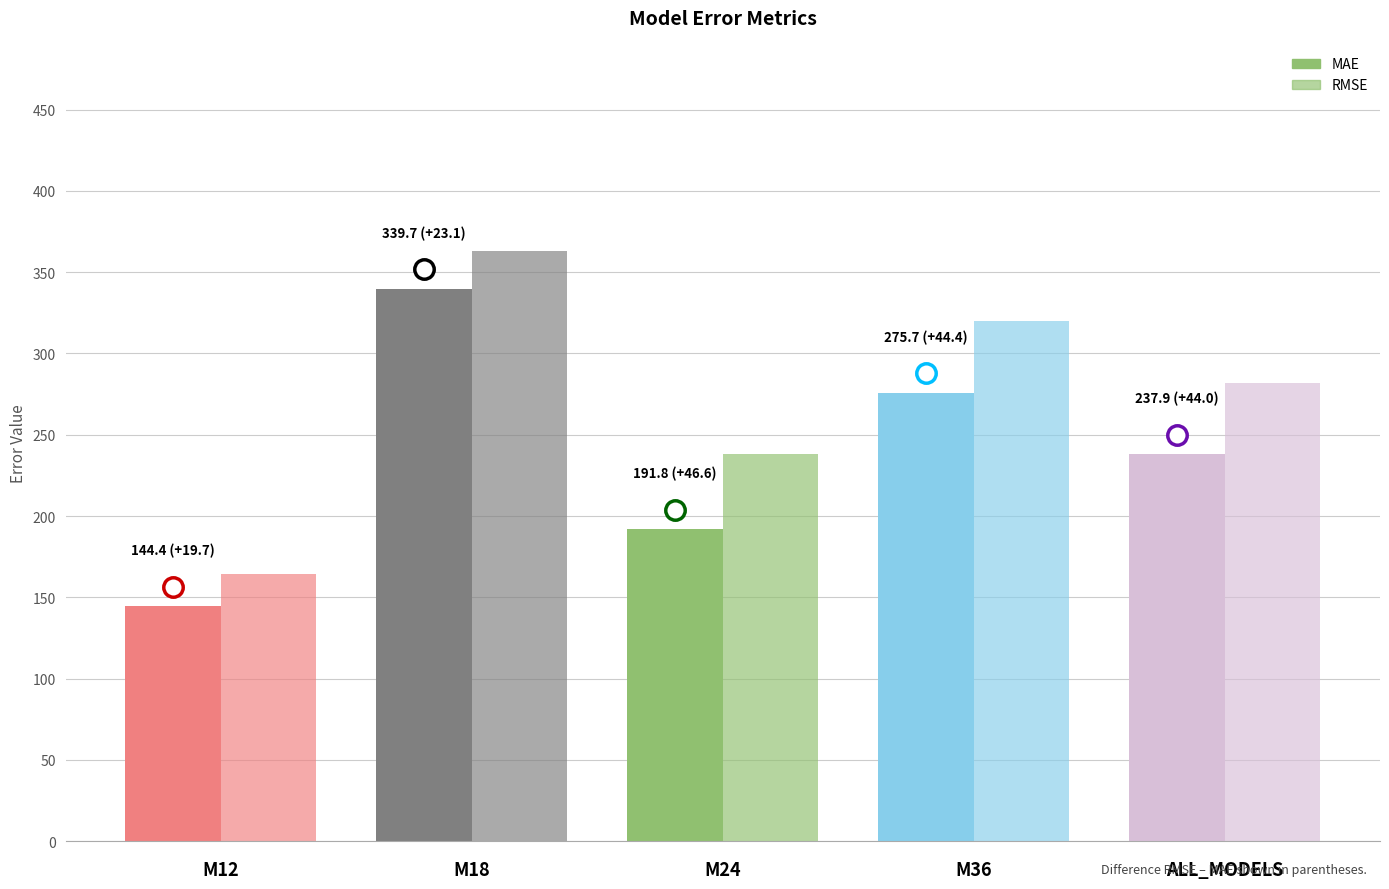

Reading left to right, list all the values displayed in this chart.

MAE: M12=144.4	M18=339.7	M24=191.8	M36=275.7	ALL_MODELS=237.9
RMSE: M12=164.1	M18=362.8	M24=238.4	M36=320.1	ALL_MODELS=281.9